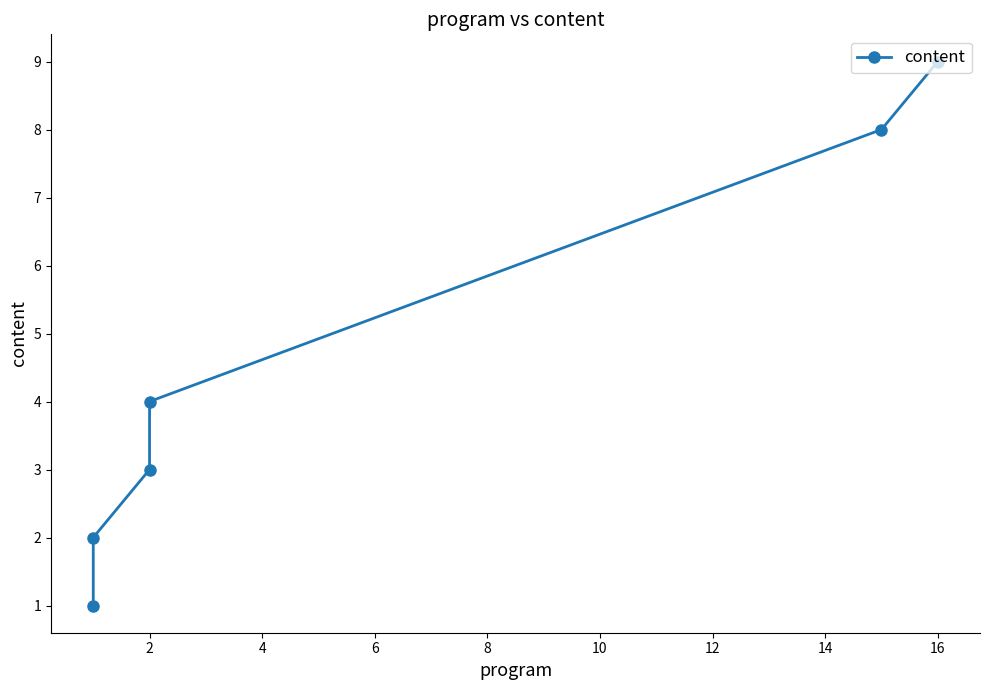

Where does the data first go above 4?

8